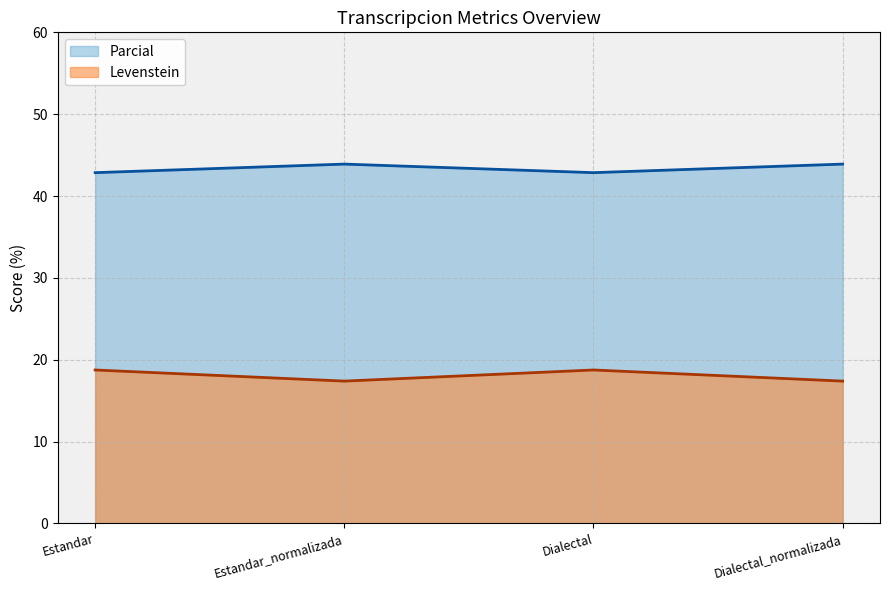

What is the label of the 2nd point from the right?

Dialectal